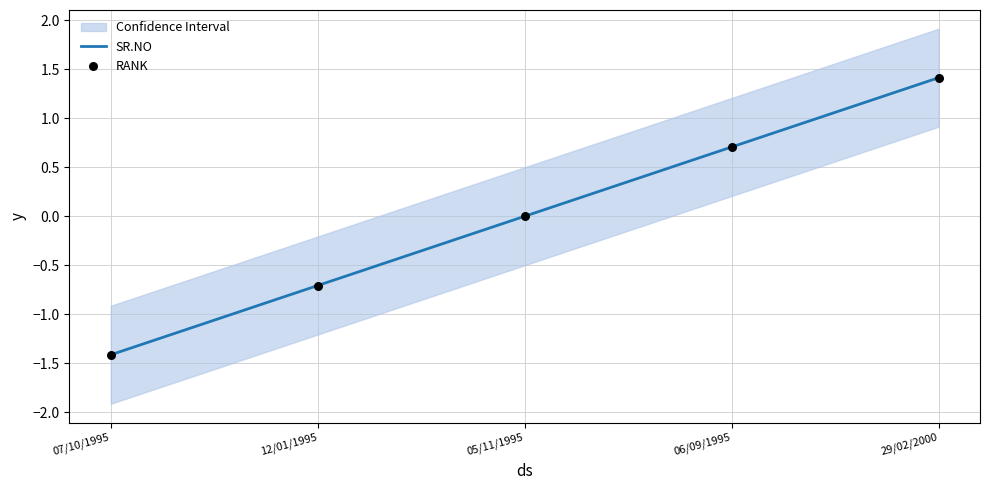

Which series has the largest total across all categories?

SR.NO